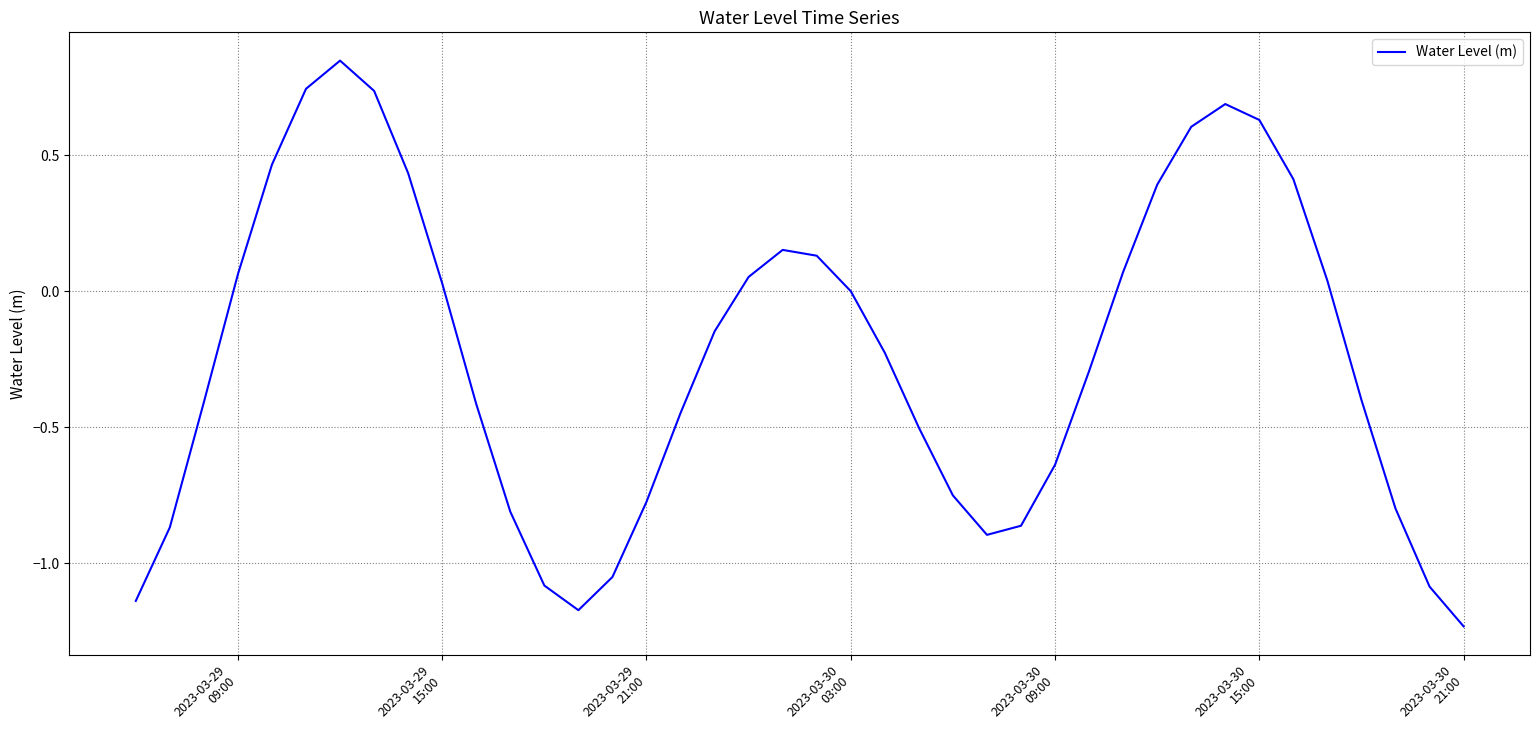

What is the difference between the maximum and minimum values?

2.1